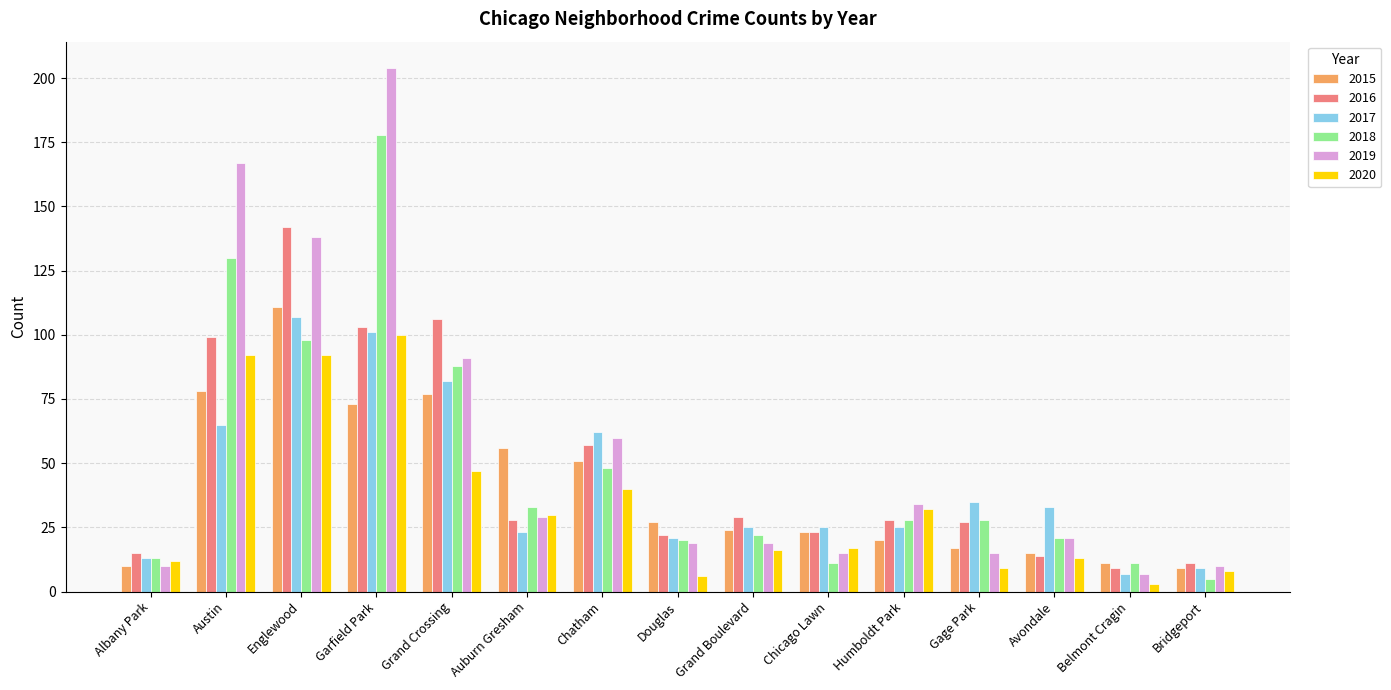

Reading left to right, transcribe all the data shown in this chart.

2015: 10	78	111	73	77	56	51	27	24	23	20	17	15	11	9
2016: 15	99	142	103	106	28	57	22	29	23	28	27	14	9	11
2017: 13	65	107	101	82	23	62	21	25	25	25	35	33	7	9
2018: 13	130	98	178	88	33	48	20	22	11	28	28	21	11	5
2019: 10	167	138	204	91	29	60	19	19	15	34	15	21	7	10
2020: 12	92	92	100	47	30	40	6	16	17	32	9	13	3	8